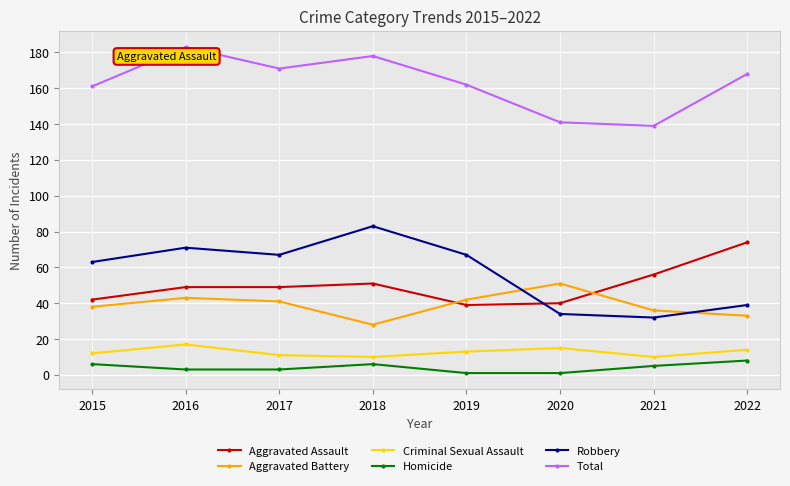

True or false: Aggravated Battery has a value of 42 at 2019.

True